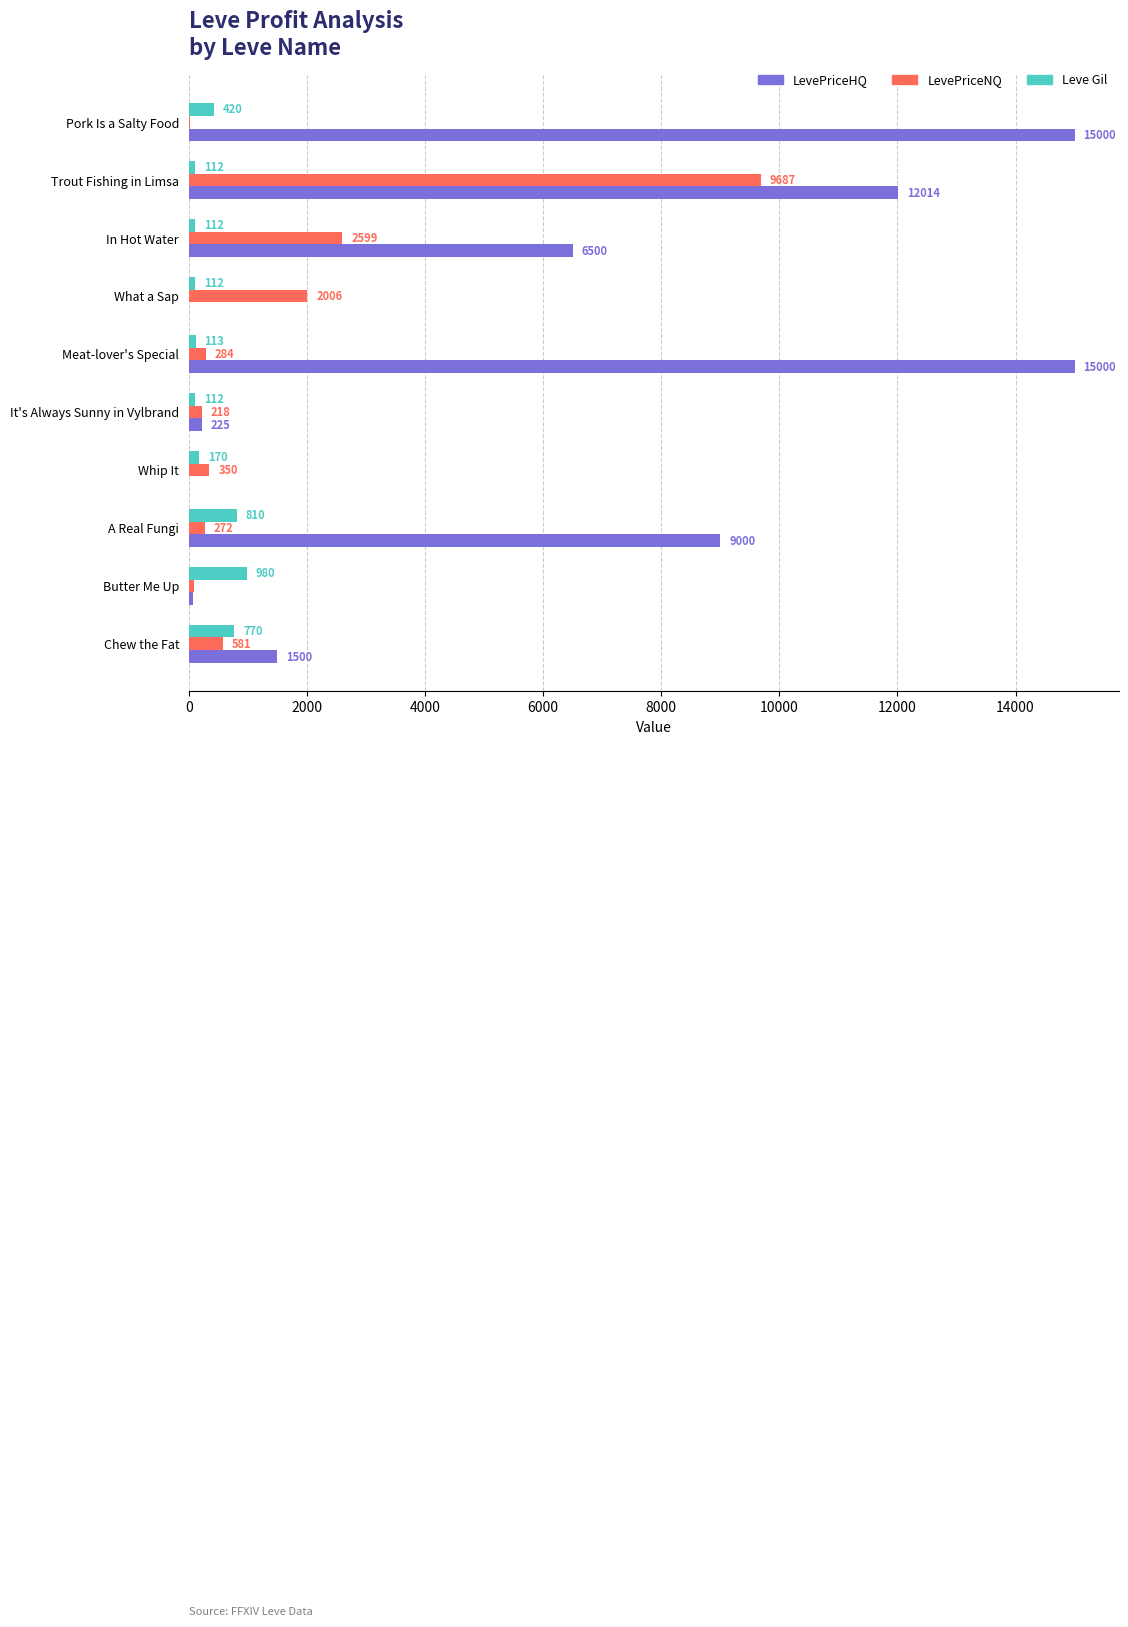

True or false: LevePriceNQ has a value of 581.0 at Chew the Fat.

True